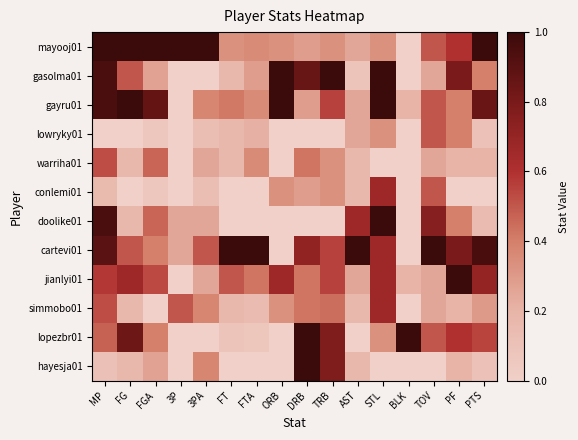

Which has a higher value, AST or ORB?

ORB